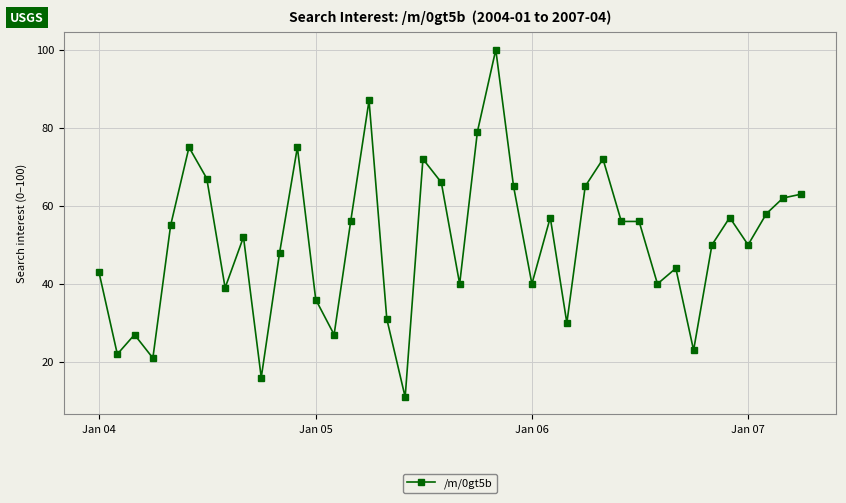

True or false: the data has more than 2 interior local peaks.

True